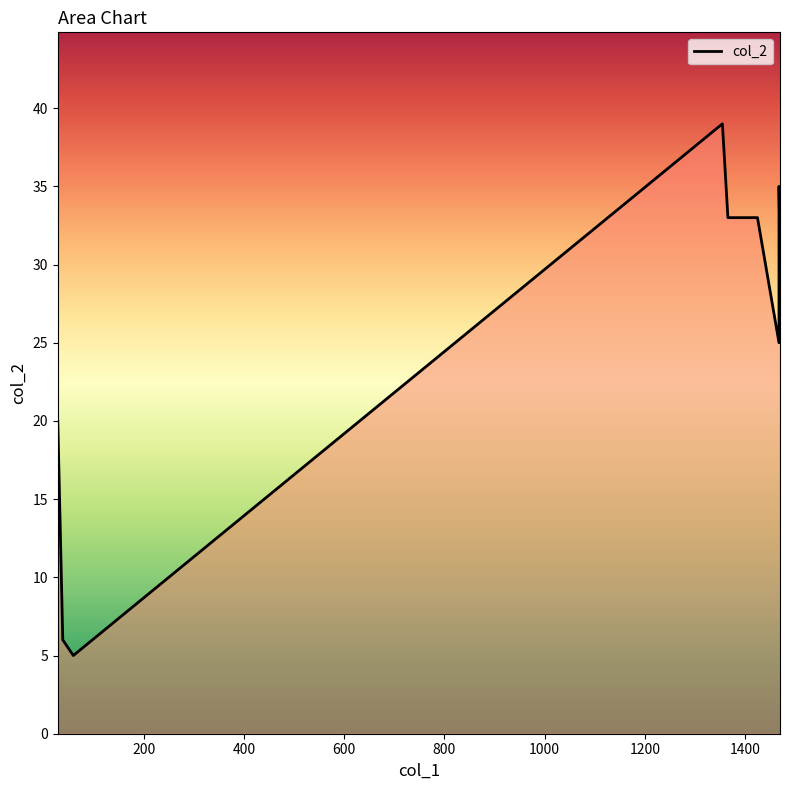

At which category does the chart reach its peak across all series?

1355